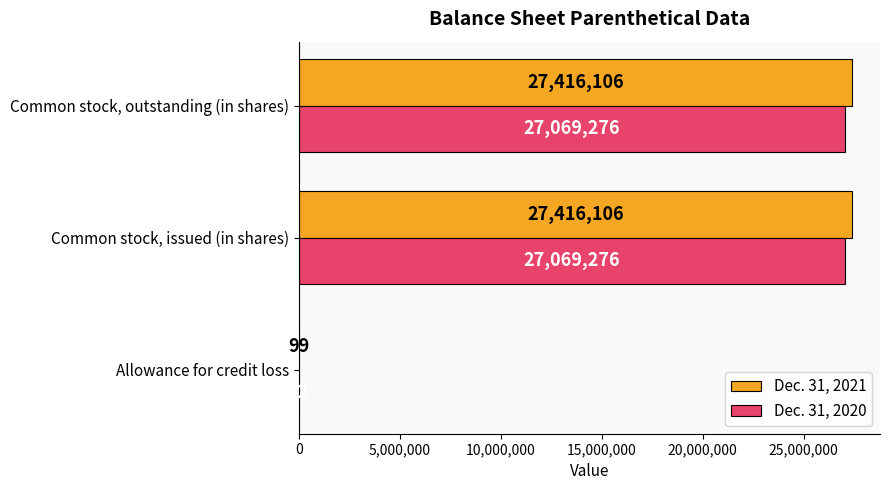

Is the value of Dec. 31, 2020 at Common stock, issued (in shares) greater than the value of Dec. 31, 2021 at Common stock, outstanding (in shares)?

No